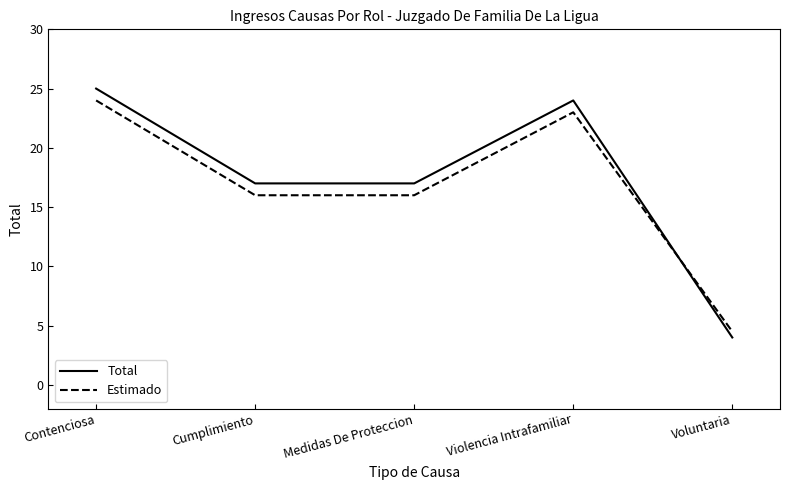

Reading right to left, extract all data points from this chart.

Total: 4.0	24.0	17.0	17.0	25.0
Estimado: 4.5	23.0	16.0	16.0	24.0